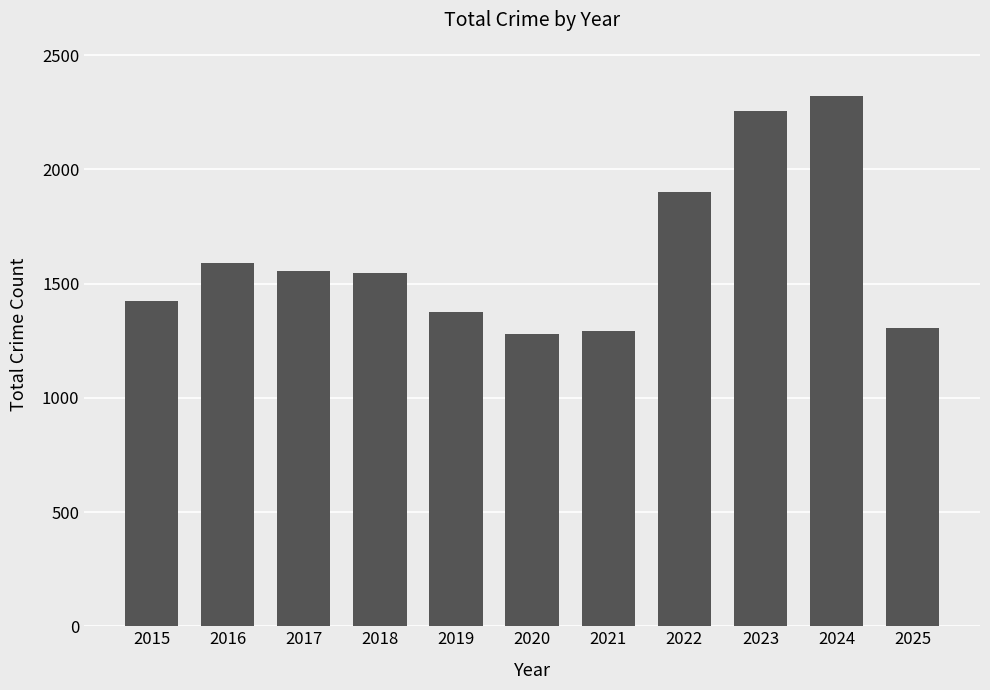

Is it true that the value at 2017 is 558?

False